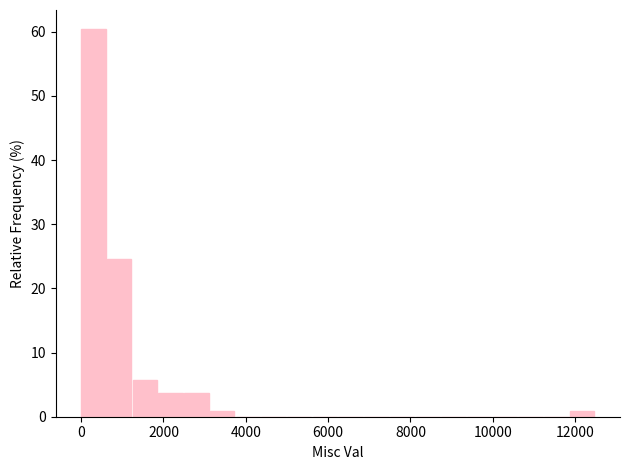

Around what value on the x-axis is the tallest bar? Give the approximate position of its centre, as read against the axis.

200